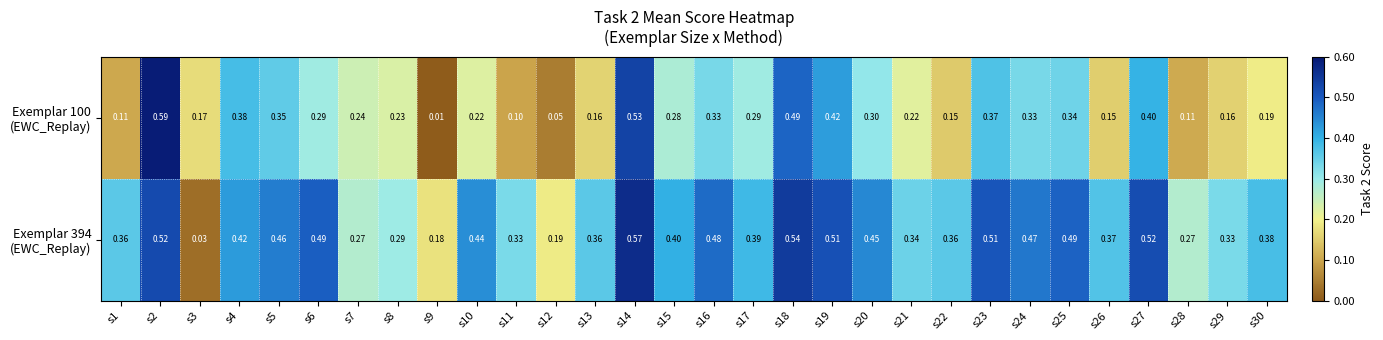

How many categories are shown in the chart?

30